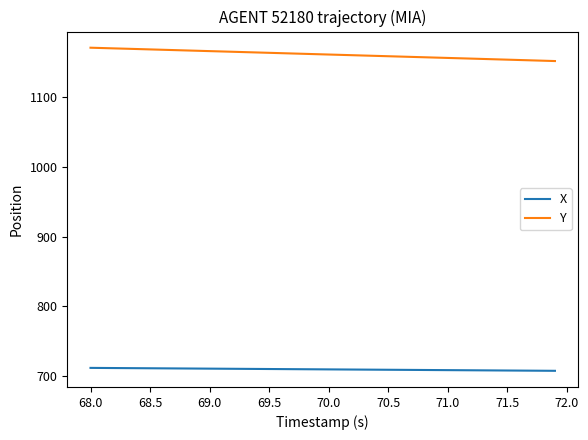

What is the difference between the maximum and minimum values in the Y series?

19.1